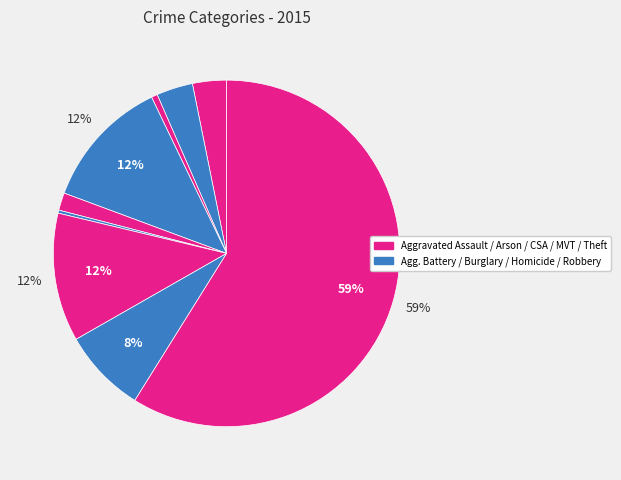

How many slices are in this pie chart?

9